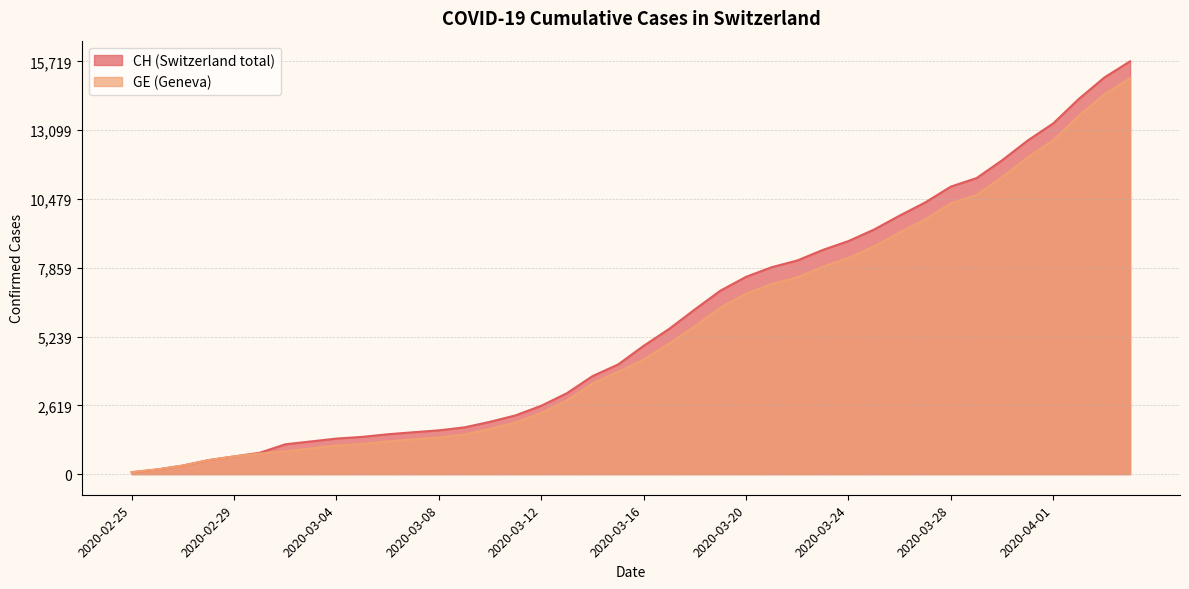

What is the difference between the CH values at 2020-04-02 and 2020-03-28?

3340